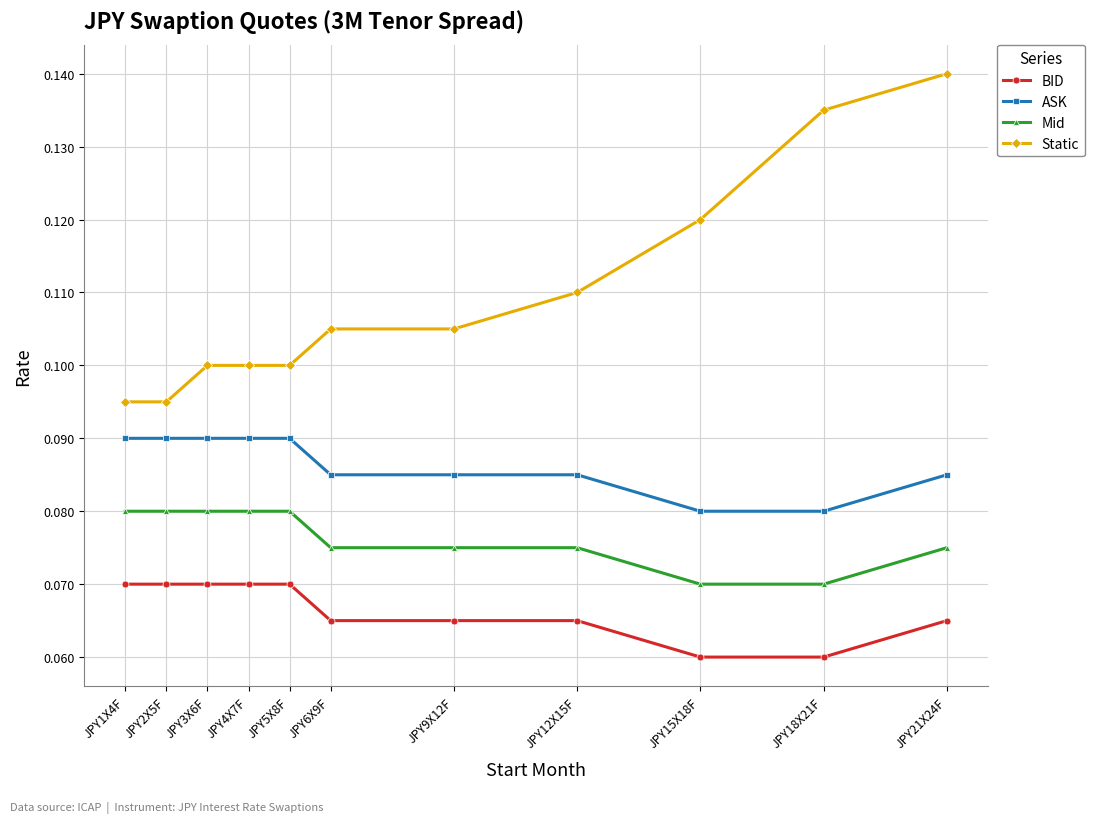

Is this an area chart (filled region under the line)?

No